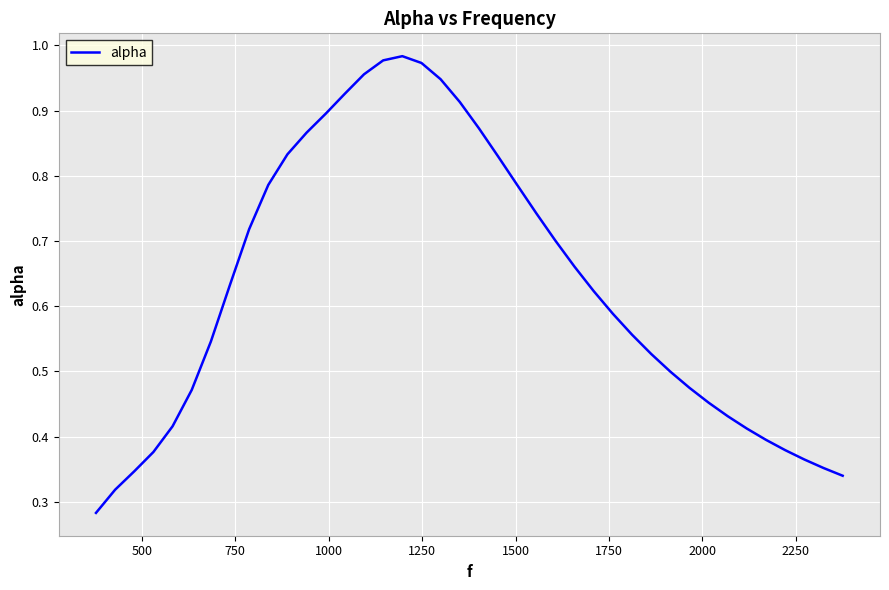

How many series are shown in this chart?

1